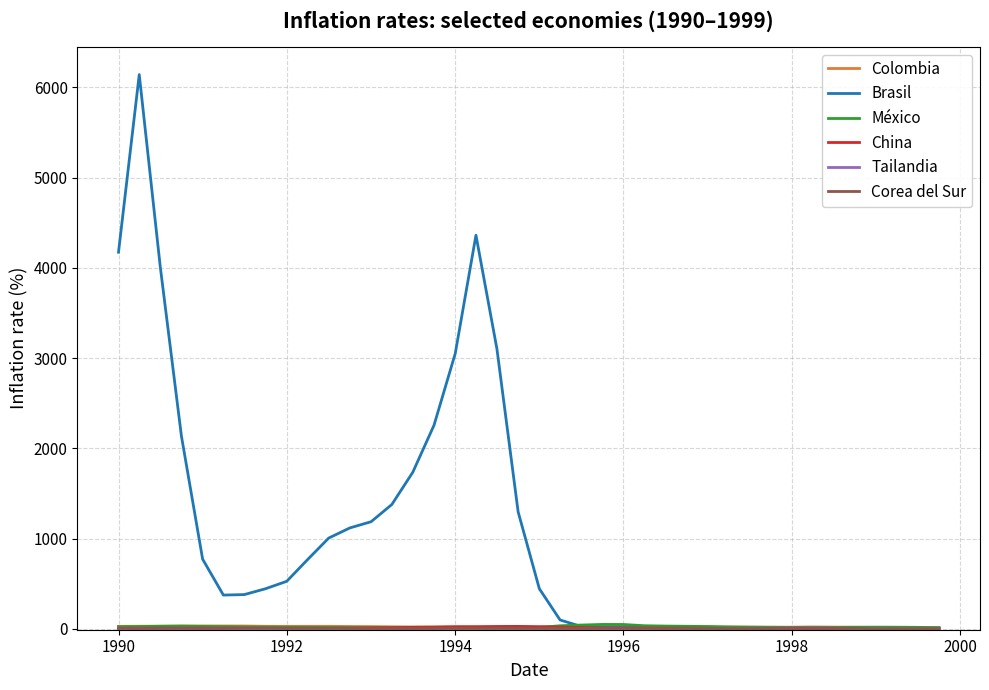

Which series has the largest total across all categories?

Brasil